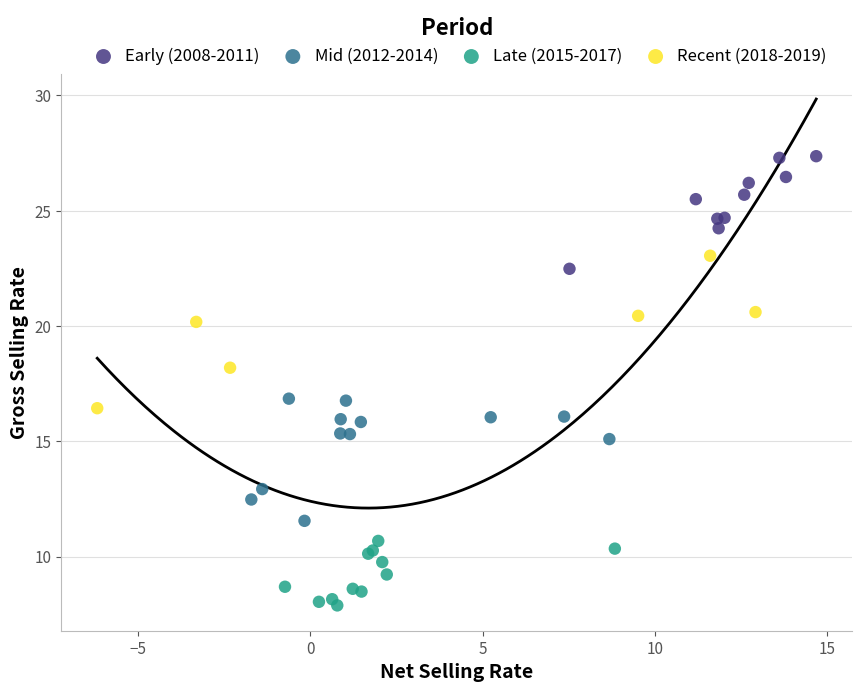

What are all the series names shown in the legend?

Early (2008-2011), Mid (2012-2014), Late (2015-2017), Recent (2018-2019)